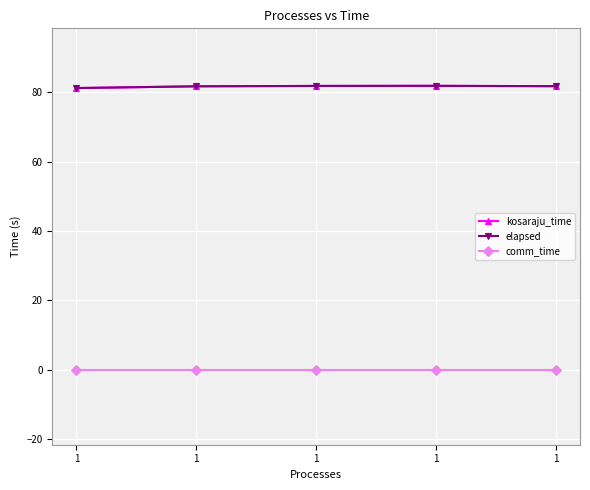

Which series has the largest total across all categories?

kosaraju_time